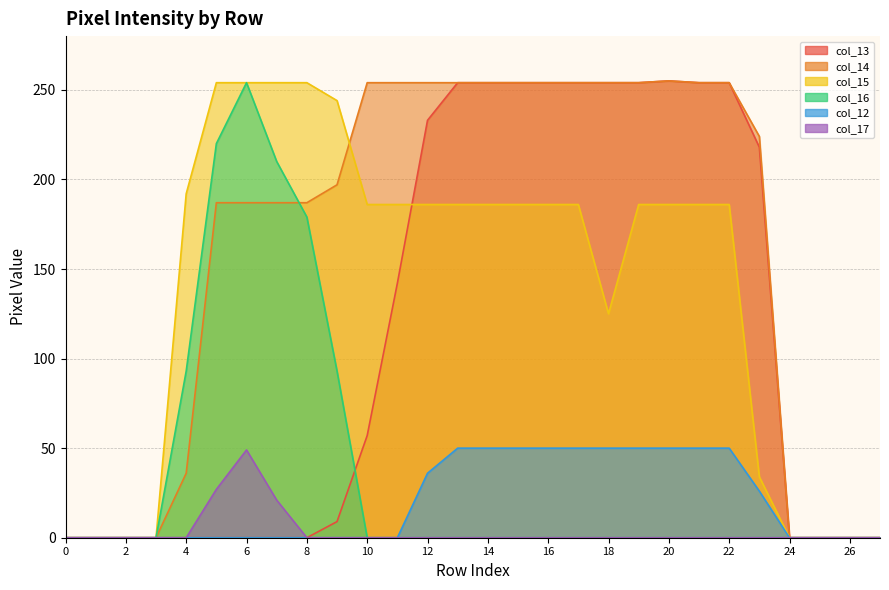

Where is the first local maximum for col_14 line?

20